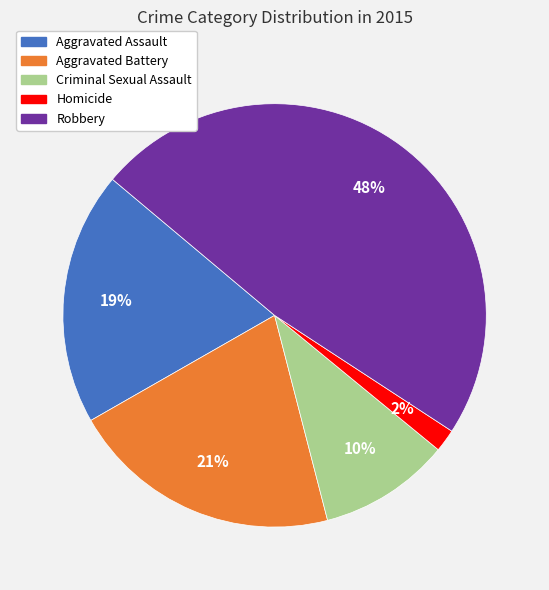

Do Criminal Sexual Assault and Homicide together represent more than half of the pie?

No